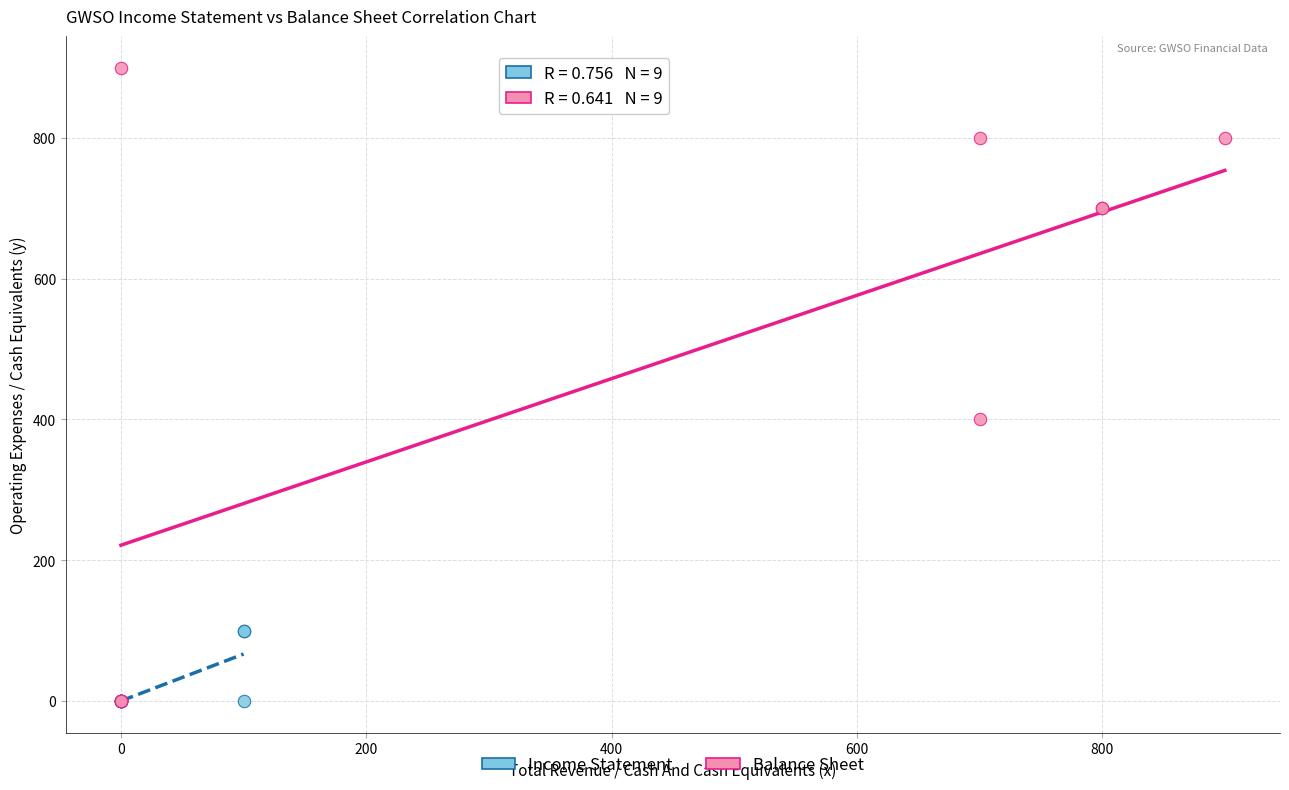

Which series has the widest spread of Y values?

Balance Sheet